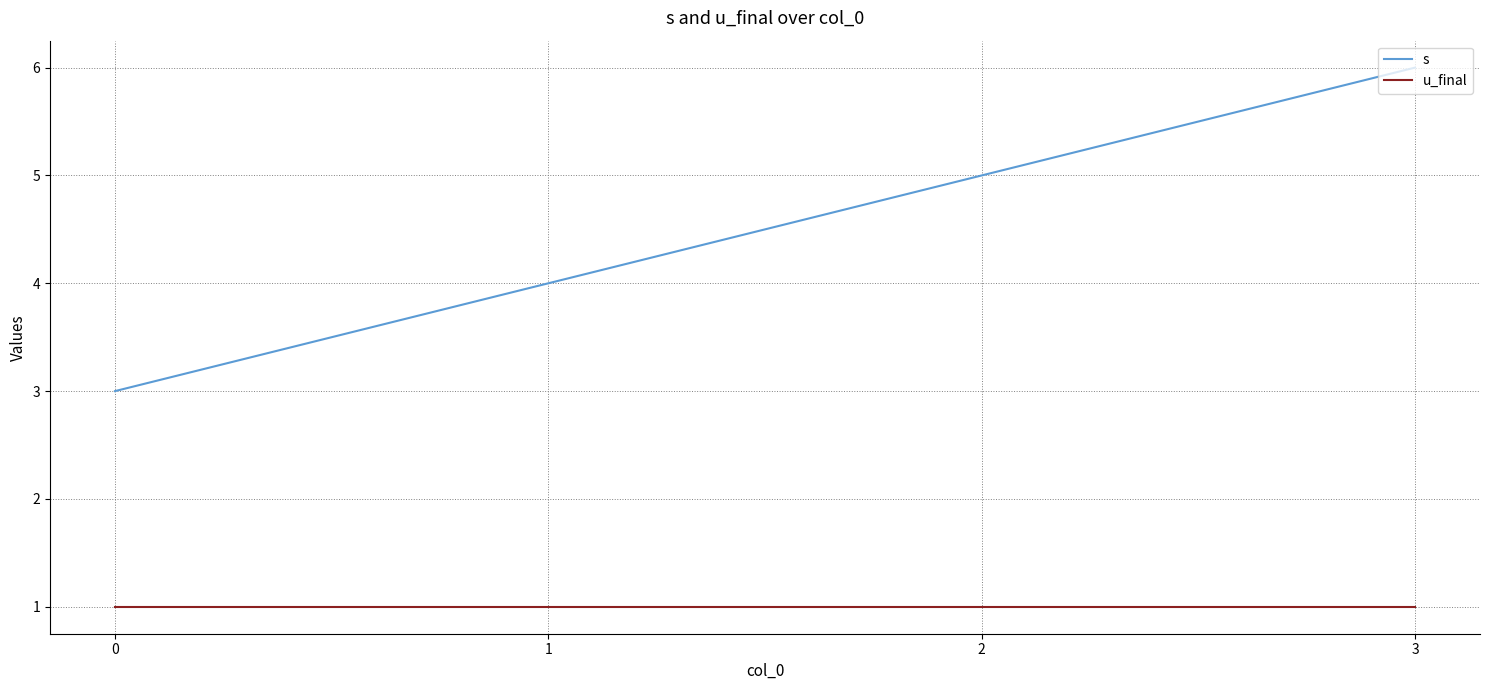

The u_final series shows 2 at 1. True or false?

False